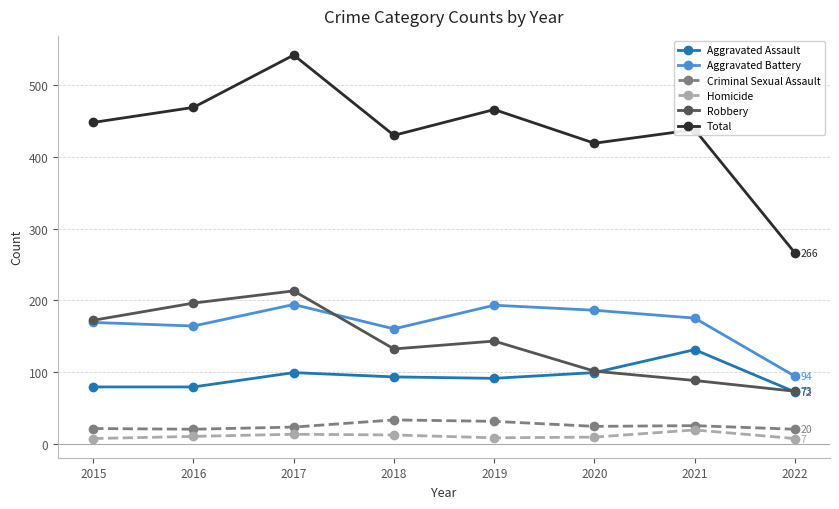

Which series has the largest total across all categories?

Total